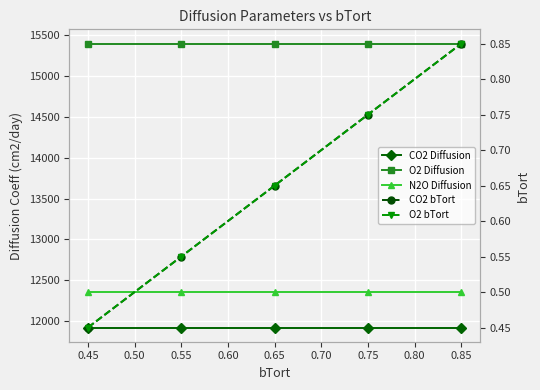

Reading right to left, extract all data points from this chart.

CO2 Diffusion: 11920.0	11920.0	11920.0	11920.0	11920.0
O2 Diffusion: 15400.0	15400.0	15400.0	15400.0	15400.0
N2O Diffusion: 12355.2	12355.2	12355.2	12355.2	12355.2
CO2 bTort: 0.8	0.8	0.7	0.6	0.5
O2 bTort: 0.8	0.8	0.7	0.6	0.5